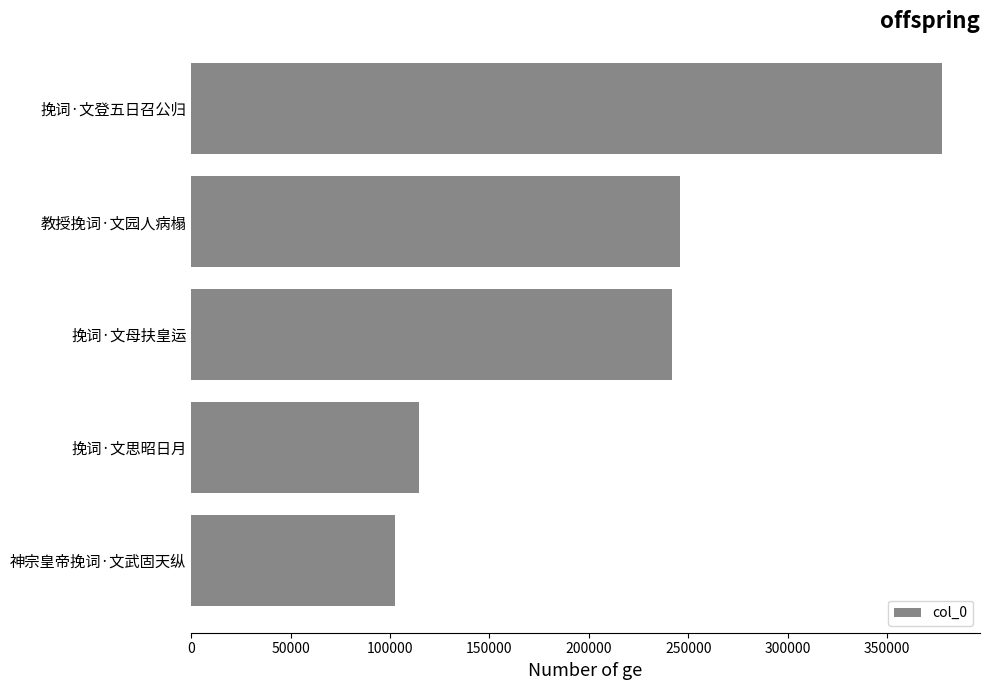

Are the bars horizontal?

Yes